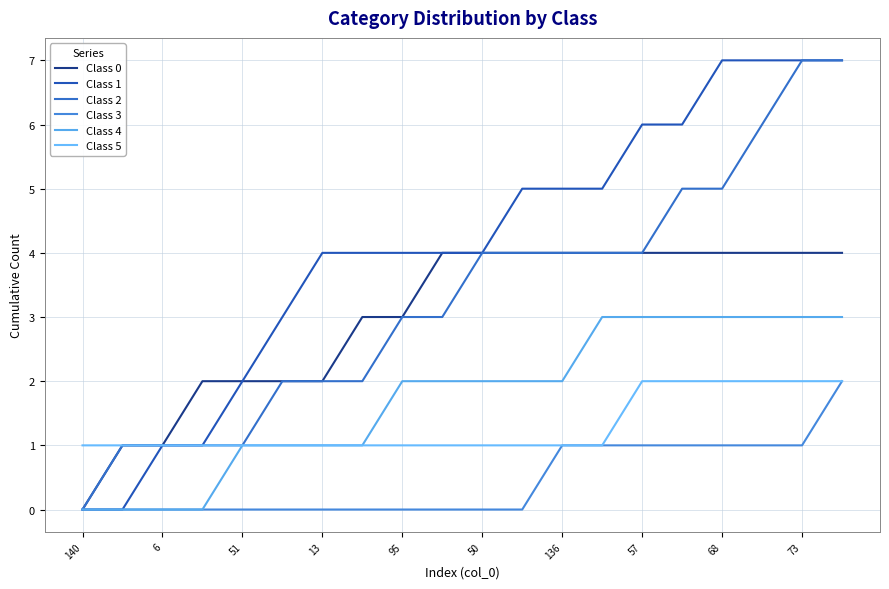

What is the highest value of the Class 2 series?

7